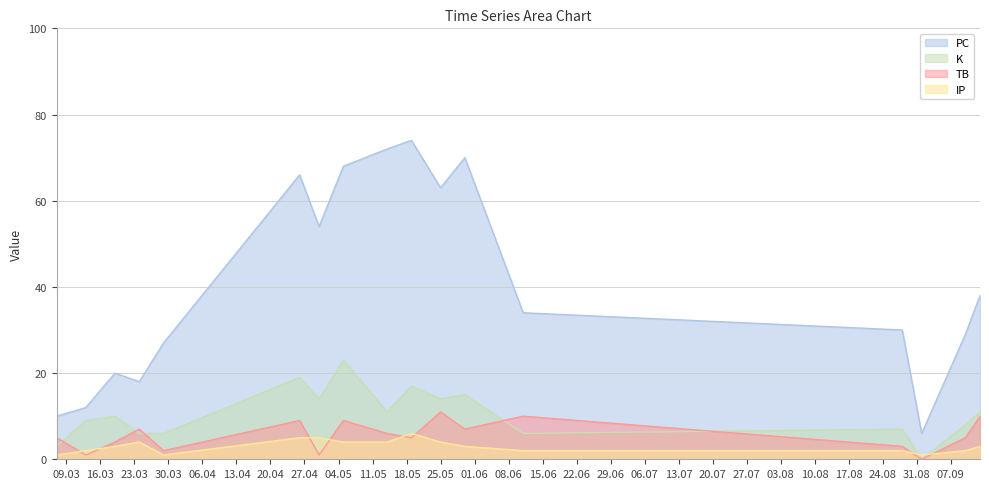

What is the average value of the IP series?

3